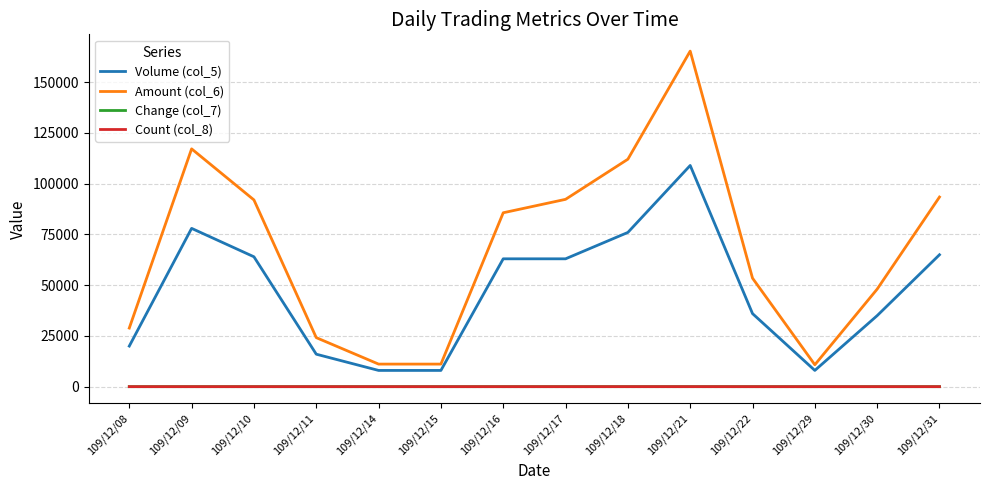

Which series has the widest spread of values?

Amount (col_6)